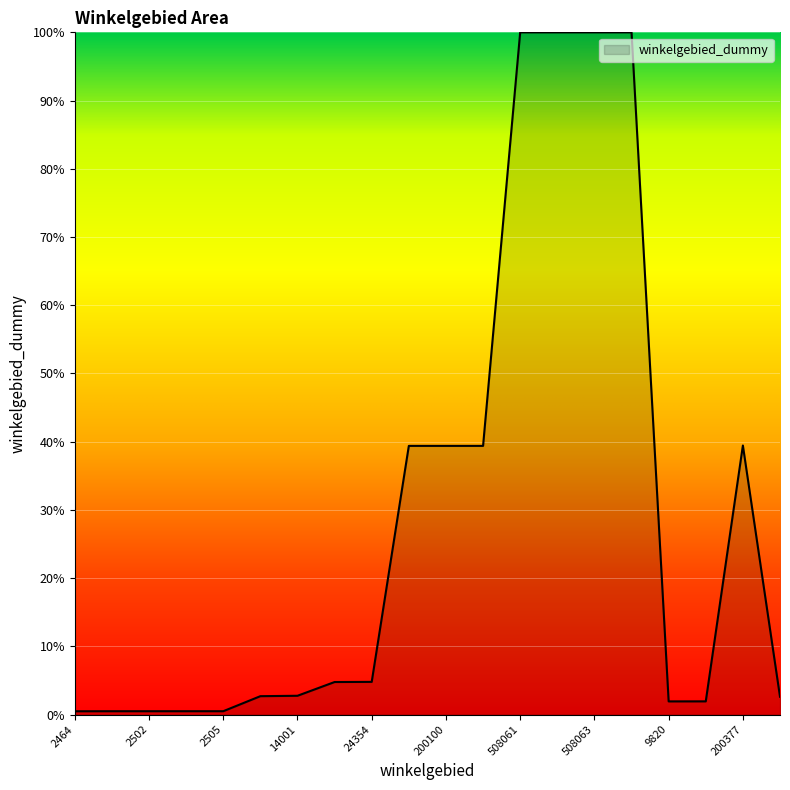

What is the maximum value shown in the chart?

100.0